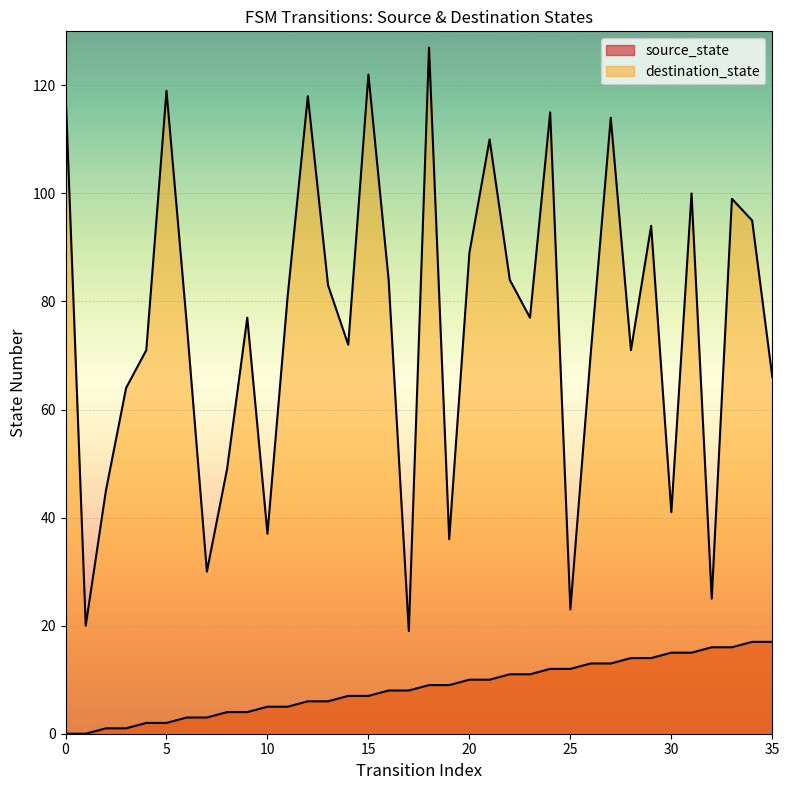

True or false: destination_state and source_state cross at least once.

False